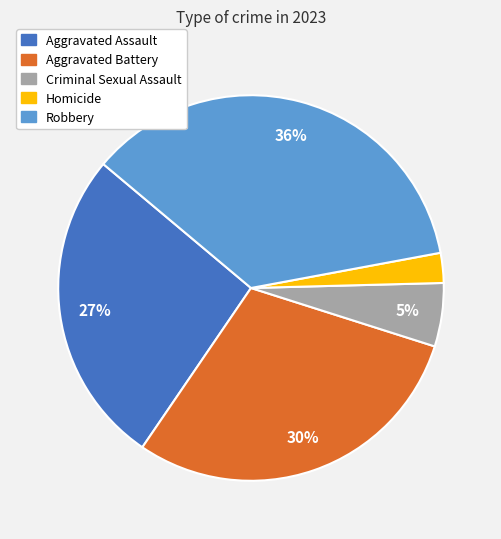

How many slices are in this pie chart?

5